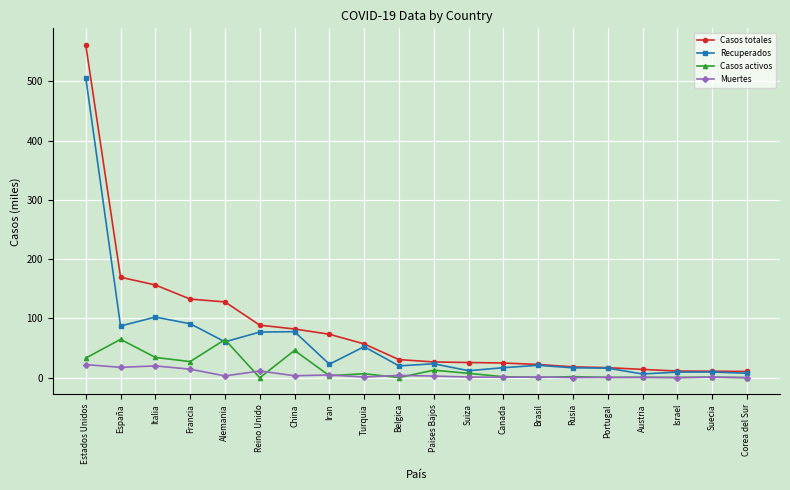

List the series in order of their peak value, highest first.

Casos totales, Recuperados, Casos activos, Muertes